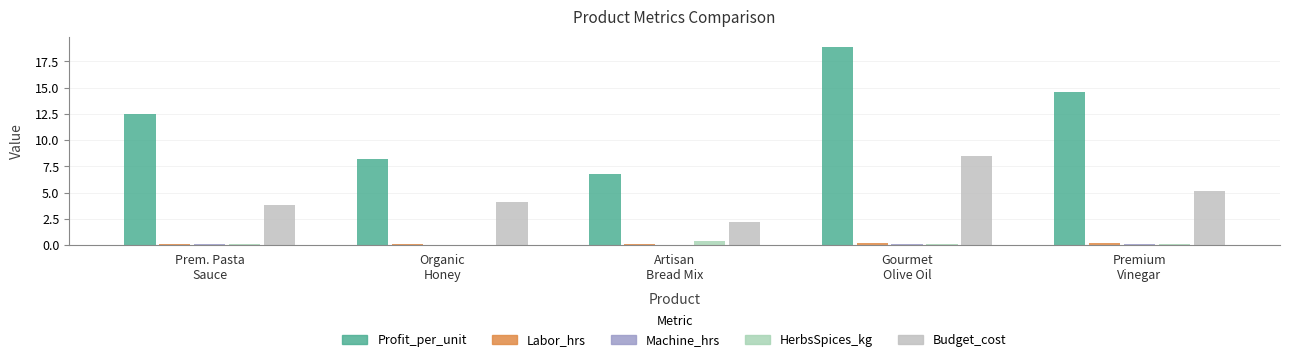

What is the average value of the Profit_per_unit series?

12.2